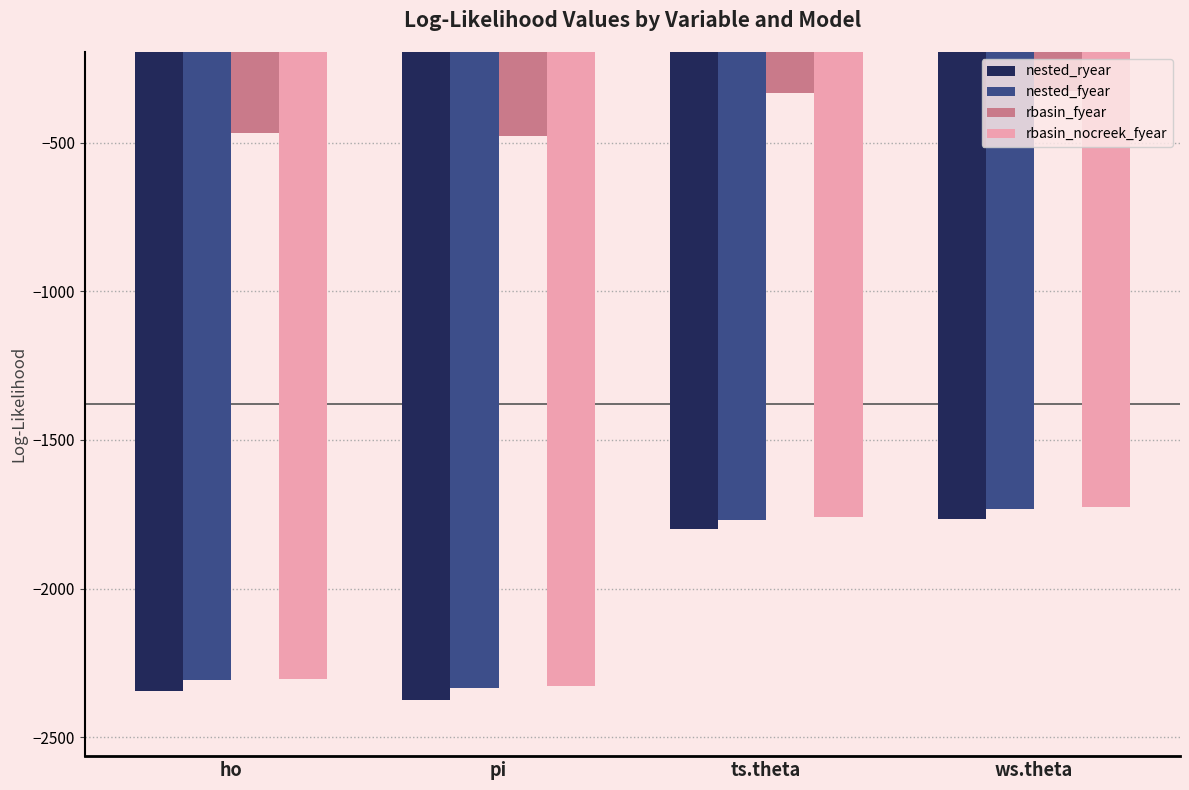

True or false: nested_fyear has a value of -1733.7 at ws.theta.

True